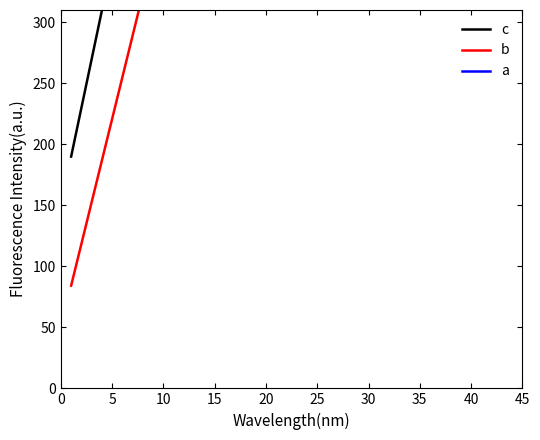

The a series shows 580.7 at 40. True or false?

True